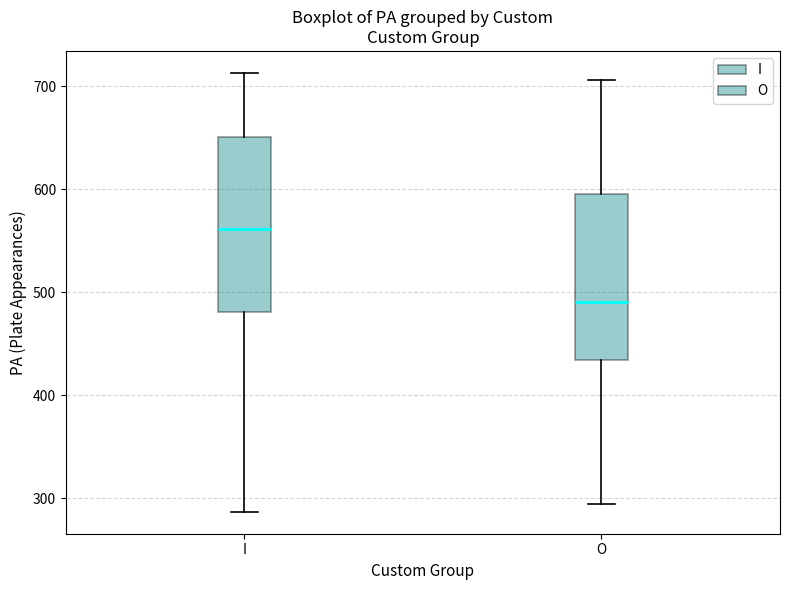

Reading left to right, read every box against the y-axis: the position of its median line, the range the box covers, and the ends of its whiskers. The values are not printed on the chart, so give them approximately, as read against the axis.

I: median 560, box 480 to 650, whiskers 290 to 710
O: median 490, box 430 to 600, whiskers 300 to 710